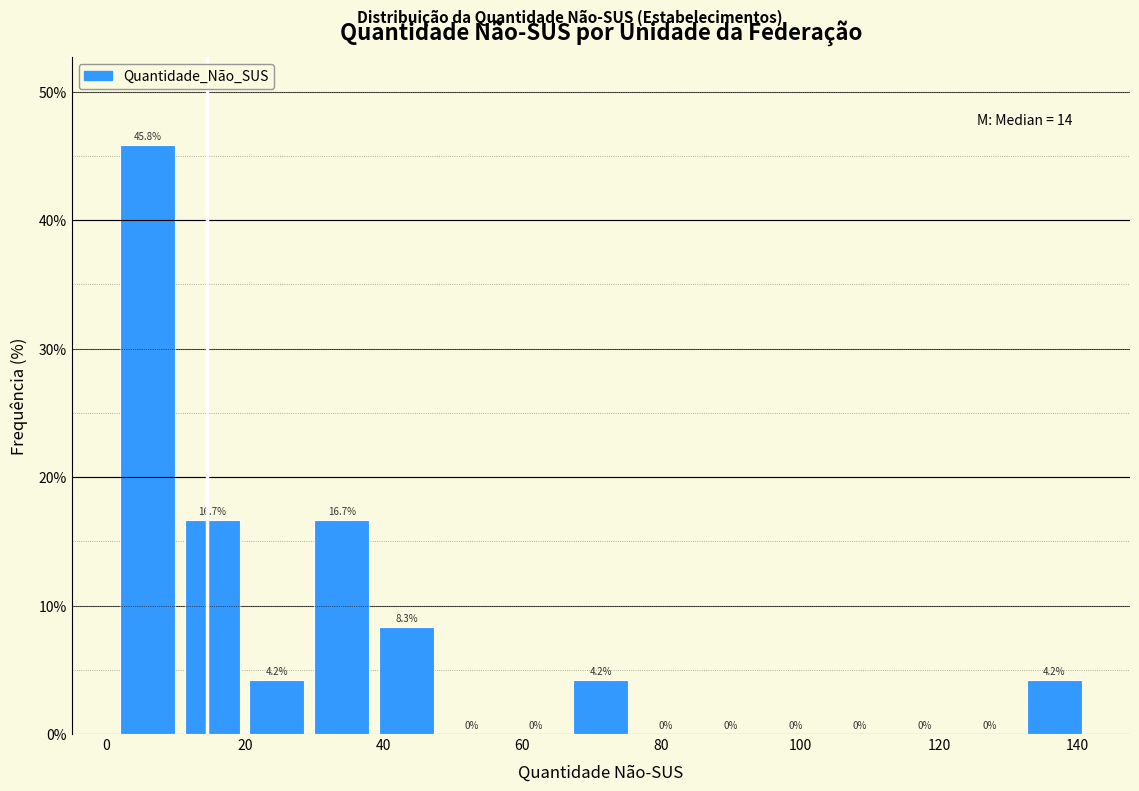

Reading left to right, list every bar in this chart as the range it spans on the x-axis followed by its height. The bar edges are not printed on the chart, so give them approximately, as read against the axis.

2 to 12: 45.8
12 to 20: 16.7
20 to 30: 4.2
30 to 40: 16.7
40 to 48: 8.3
48 to 58: 0.0
58 to 68: 0.0
68 to 76: 4.2
76 to 86: 0.0
86 to 96: 0.0
96 to 104: 0.0
104 to 114: 0.0
114 to 124: 0.0
124 to 132: 0.0
132 to 142: 4.2